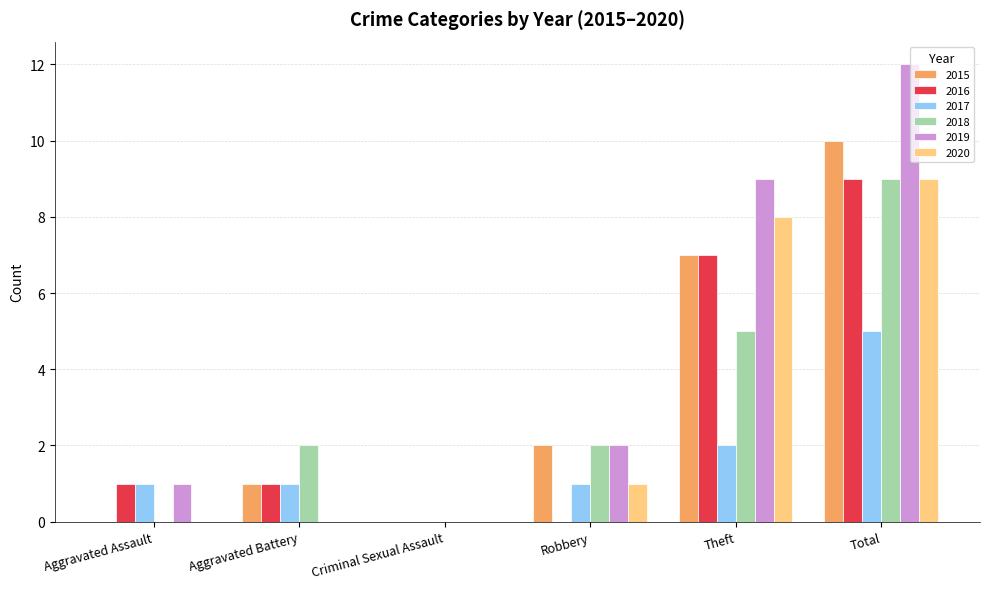

Between Robbery and Total, which series saw the biggest shift?

2019